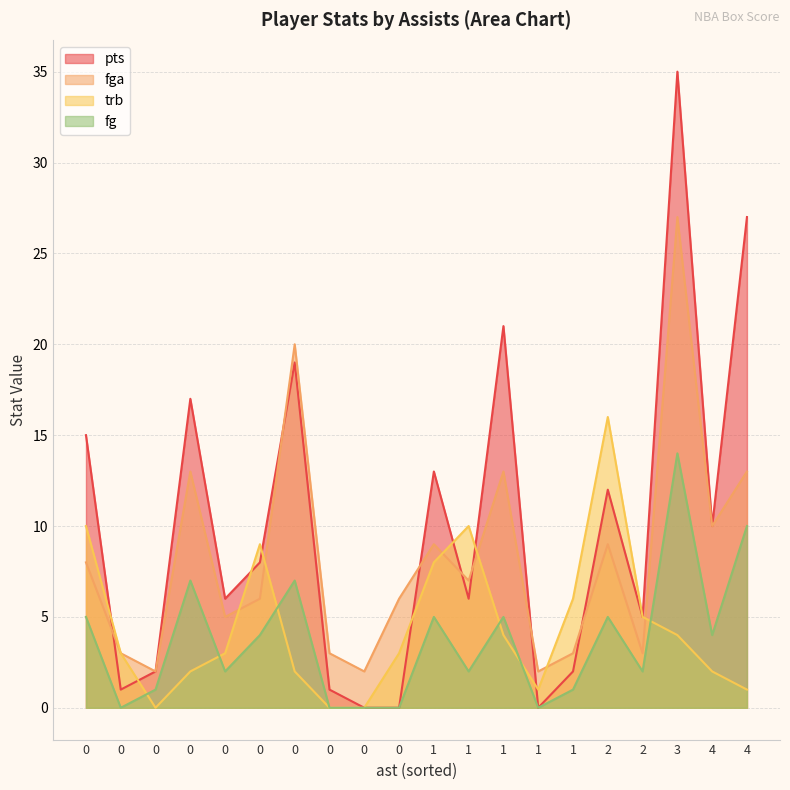

What are all the series names shown in the legend?

pts, fga, trb, fg